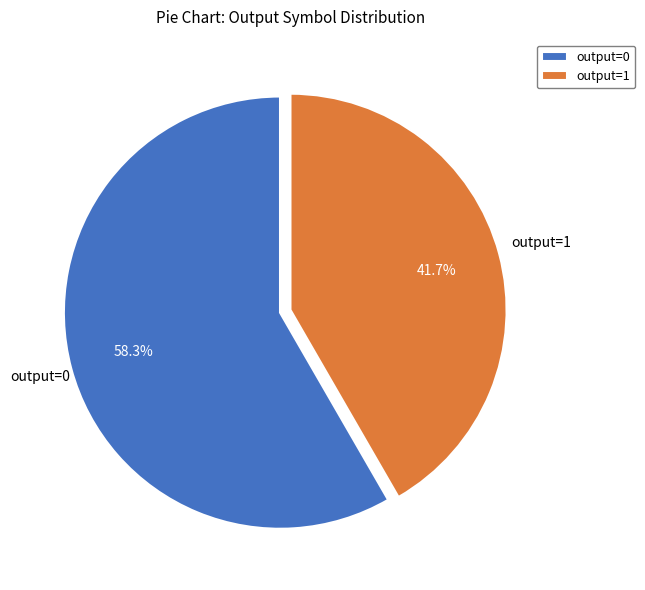

Count the number of slices in the pie.

2